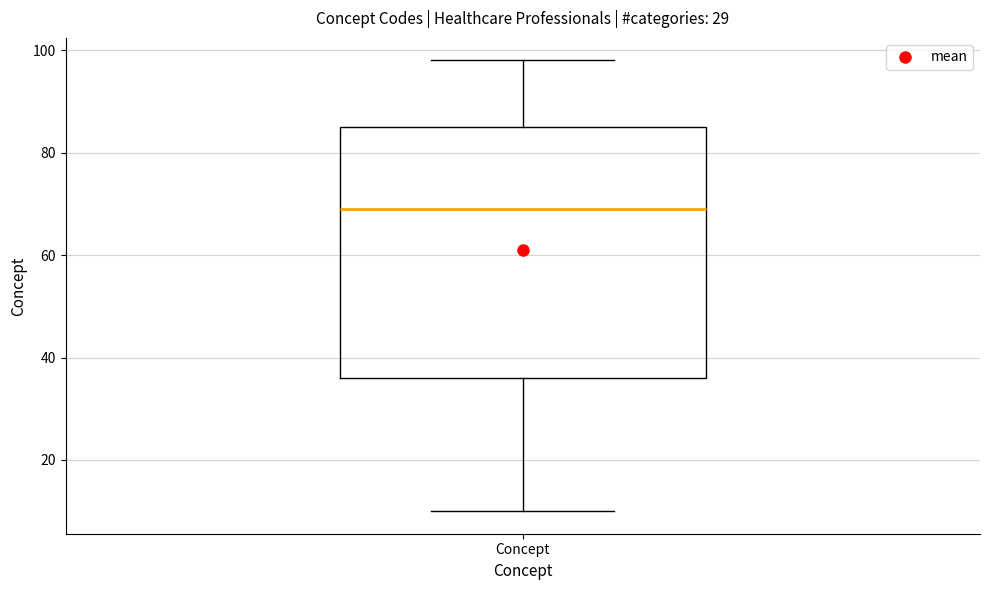

Where is the upper edge of the box for Concept on the y-axis? The values are not printed on the chart, so give them approximately, as read against the axis.

86